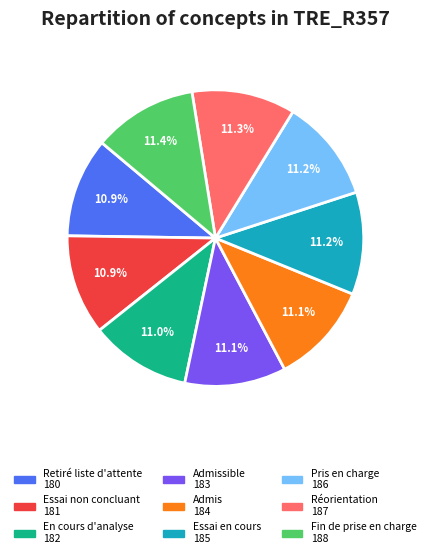

Does any single category account for the majority?

No